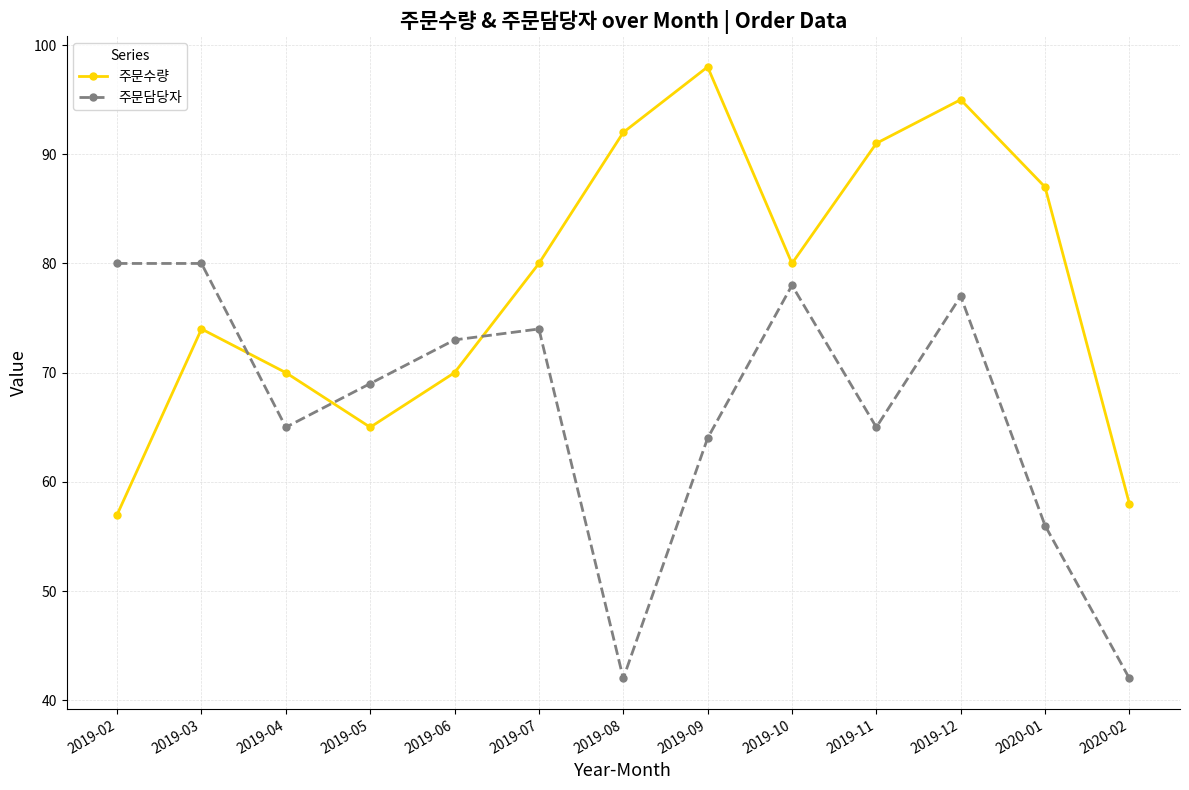

True or false: 주문담당자 has more than 2 points higher than both neighbors.

True